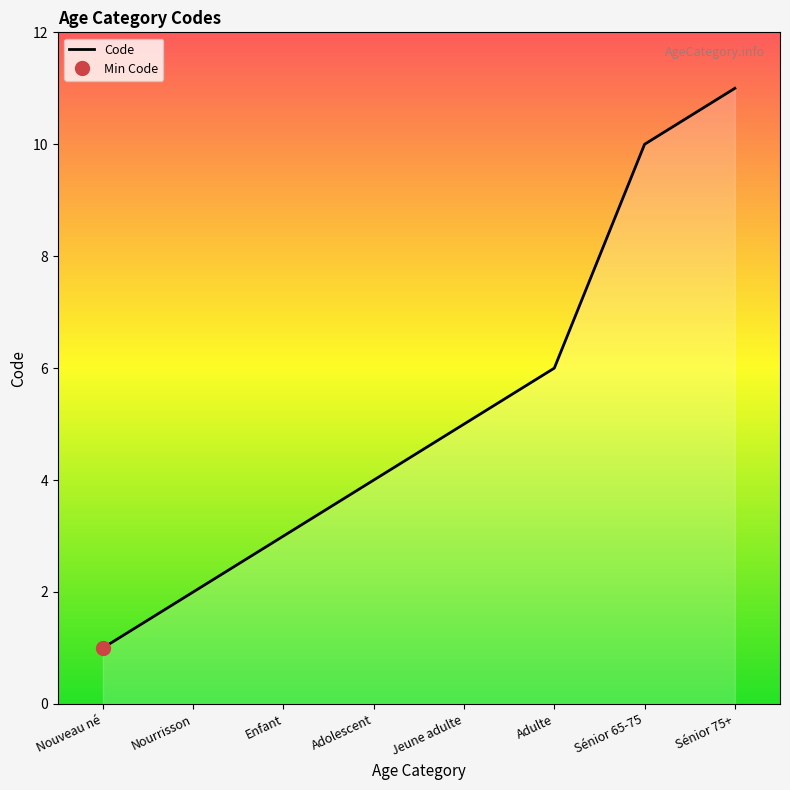

Rank the categories by value from highest to lowest.

Sénior 75+, Sénior 65-75, Adulte, Jeune adulte, Adolescent, Enfant, Nourrisson, Nouveau né